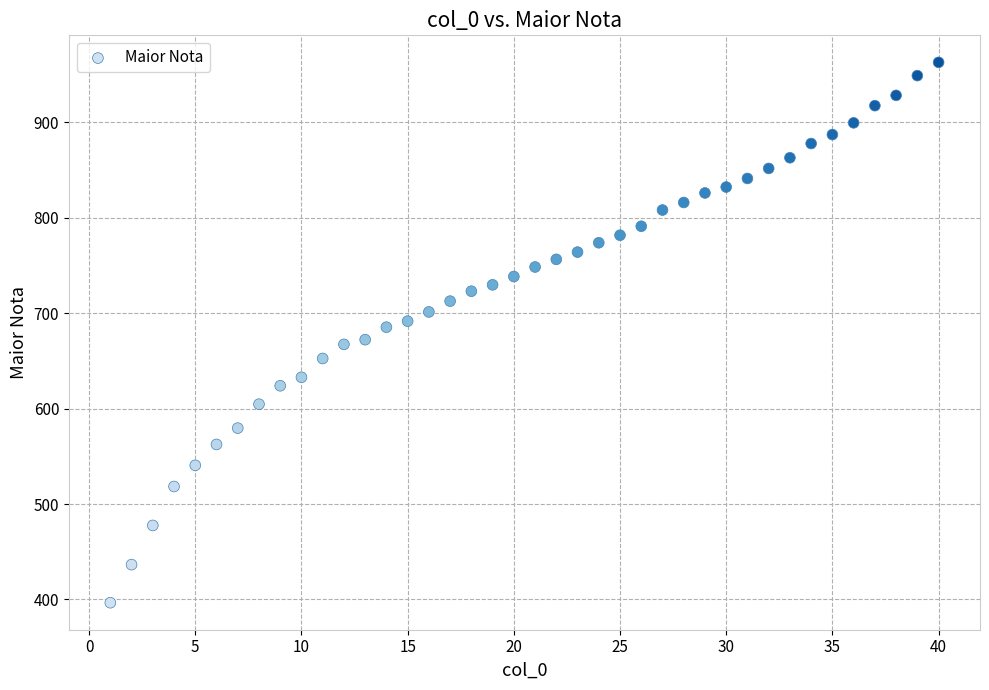

What is the range of X values (max minus min)?

39.0